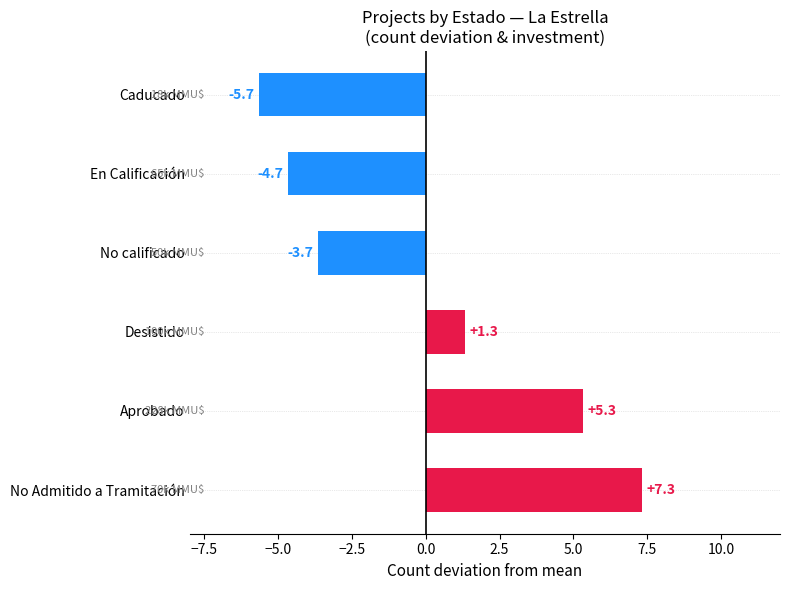

Rank the categories by value from lowest to highest.

Caducado, En Calificación, No calificado, Desistido, Aprobado, No Admitido a Tramitación